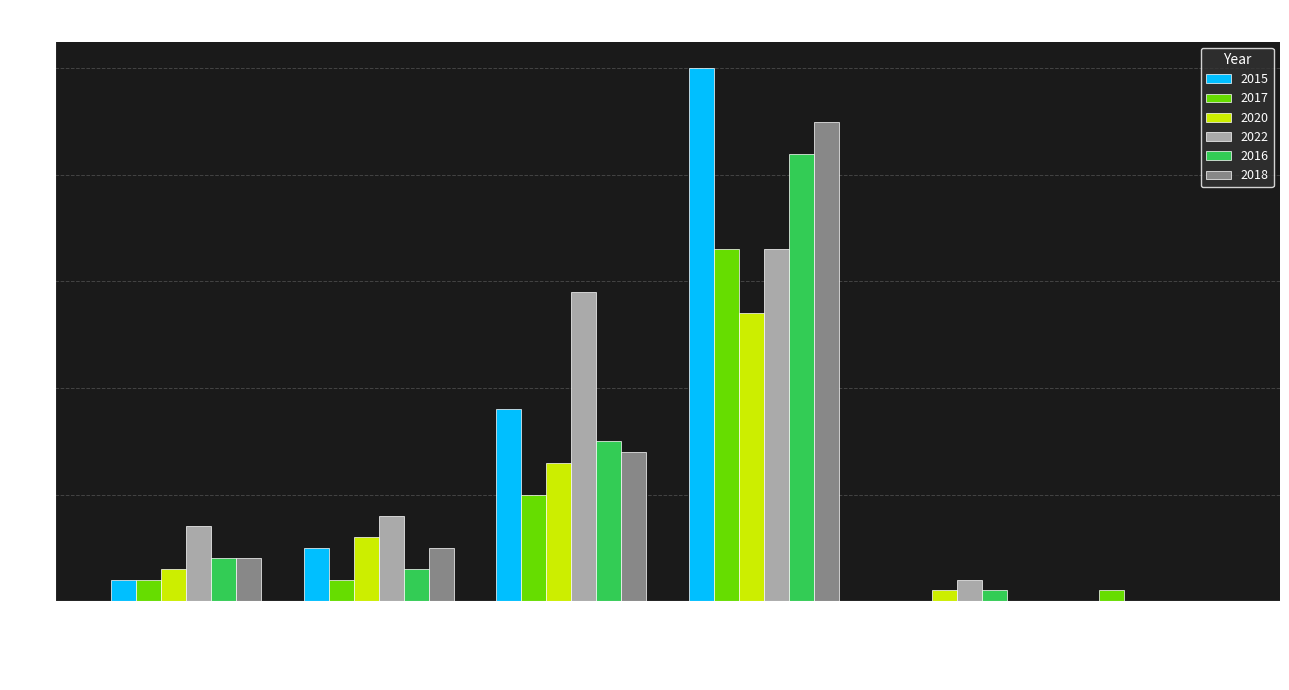

What is the maximum value for 2017?

33